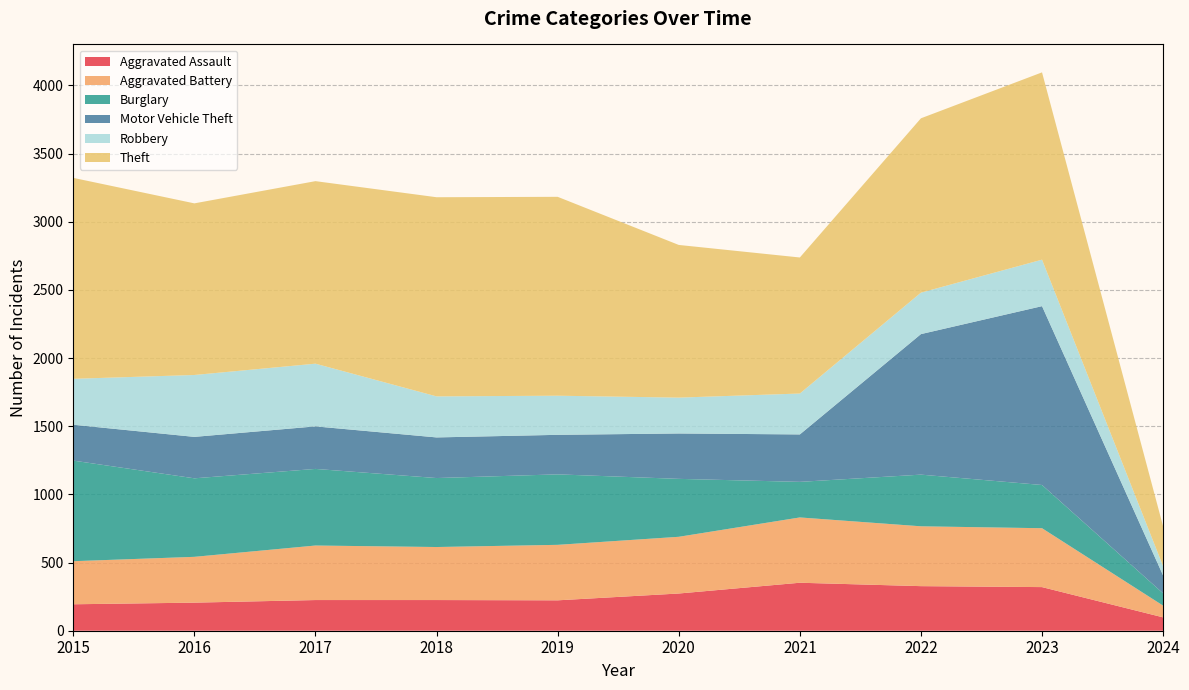

Reading left to right, transcribe all the data shown in this chart.

Aggravated Assault: 194	206	225	225	223	273	352	327	320	98
Aggravated Battery: 316	336	400	389	407	416	479	439	432	86
Burglary: 738	576	562	506	517	425	261	379	317	90
Motor Vehicle Theft: 263	304	312	298	290	333	348	1031	1312	131
Robbery: 337	454	460	301	287	263	300	304	341	68
Theft: 1474	1259	1339	1461	1459	1120	998	1279	1374	292